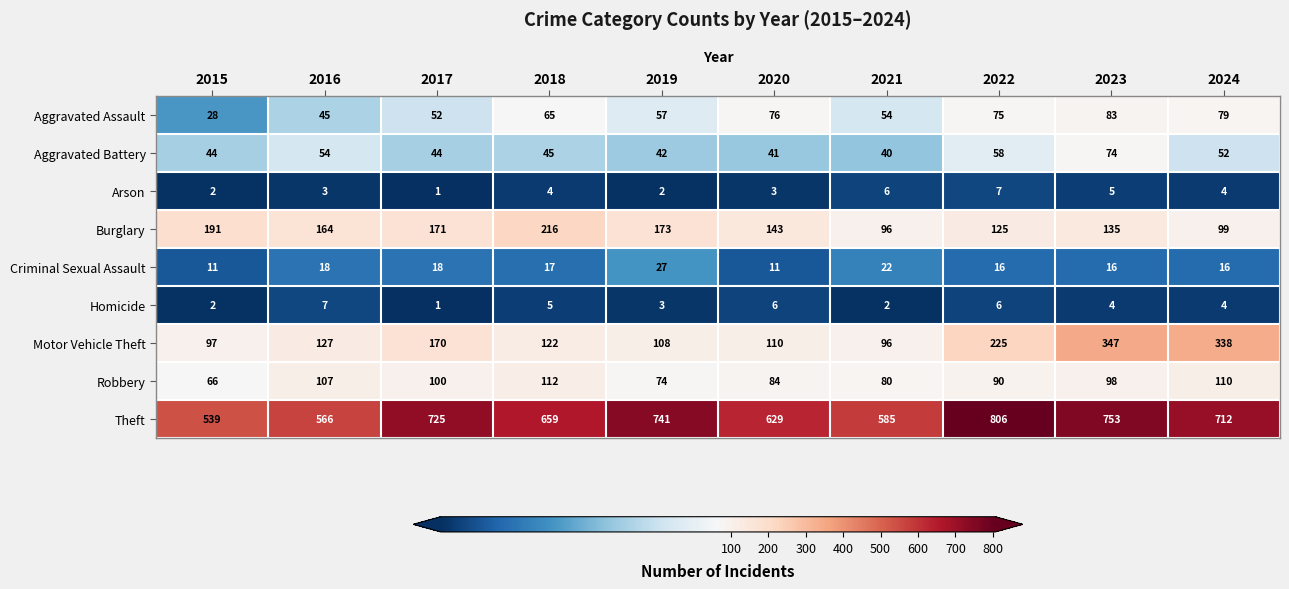

Rank the series at 2023 from lowest to highest value.

Homicide, Arson, Criminal Sexual Assault, Aggravated Battery, Aggravated Assault, Robbery, Burglary, Motor Vehicle Theft, Theft